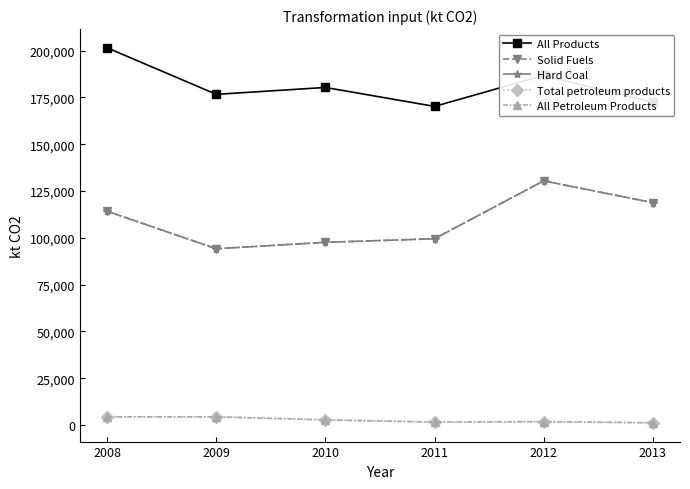

How many series are shown in this chart?

5